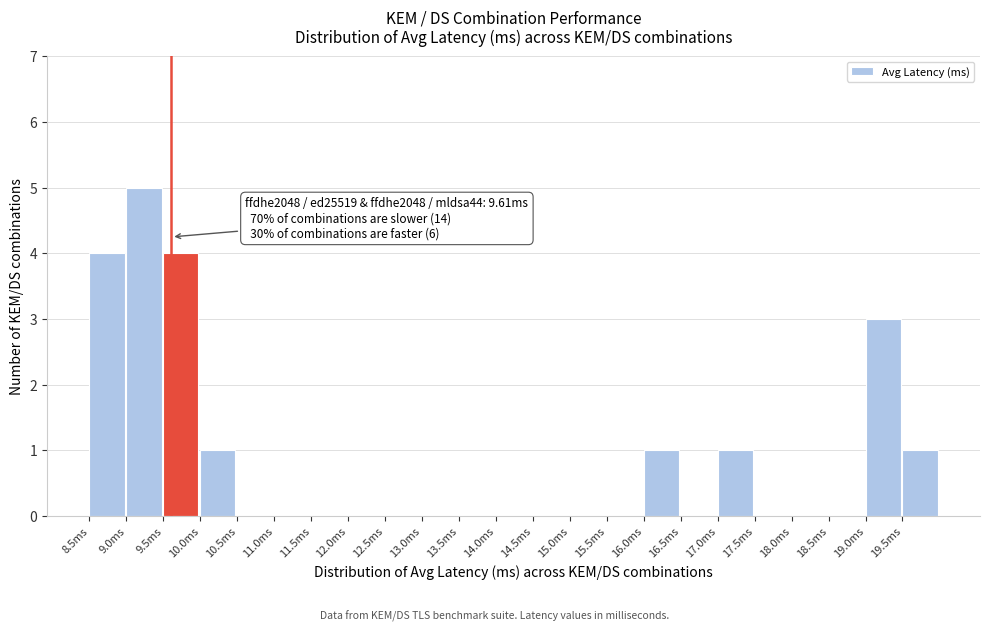

Which range on the x-axis has the tallest bar?

9.0 to 9.5